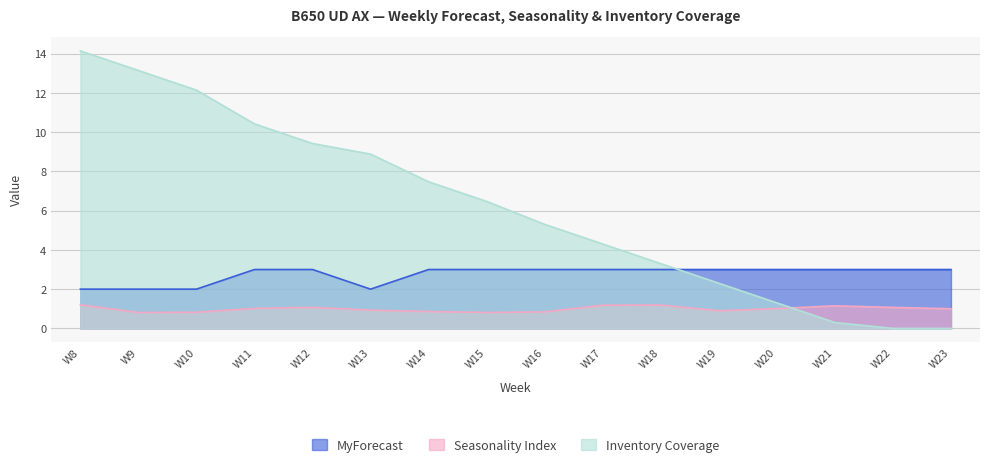

Reading left to right, transcribe all the data shown in this chart.

MyForecast: W8=2.0	W9=2.0	W10=2.0	W11=3.0	W12=3.0	W13=2.0	W14=3.0	W15=3.0	W16=3.0	W17=3.0	W18=3.0	W19=3.0	W20=3.0	W21=3.0	W22=3.0	W23=3.0
Seasonality Index: W8=1.2	W9=0.8	W10=0.8	W11=1.0	W12=1.1	W13=0.9	W14=0.9	W15=0.8	W16=0.8	W17=1.2	W18=1.2	W19=0.9	W20=1.0	W21=1.1	W22=1.1	W23=1.0
Inventory Coverage: W8=14.1	W9=13.1	W10=12.1	W11=10.4	W12=9.4	W13=8.9	W14=7.5	W15=6.5	W16=5.3	W17=4.3	W18=3.3	W19=2.3	W20=1.3	W21=0.3	W22=0.0	W23=0.0